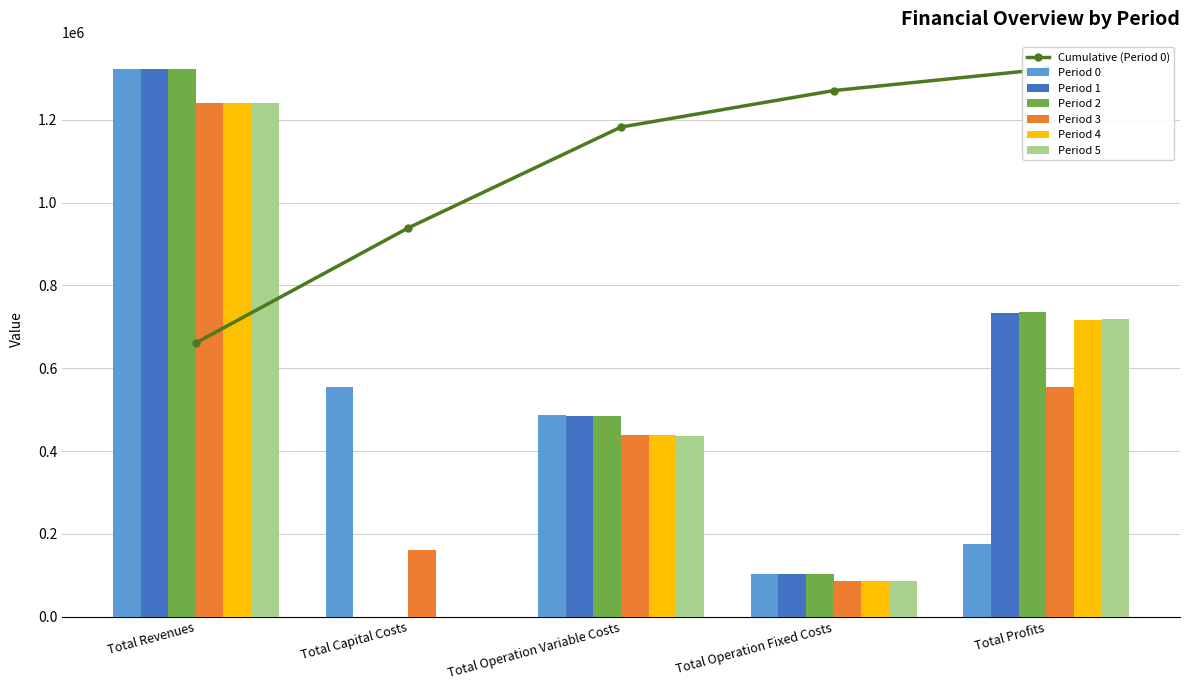

Is it true that Period 1 equals 848723.4 at Total Revenues?

False